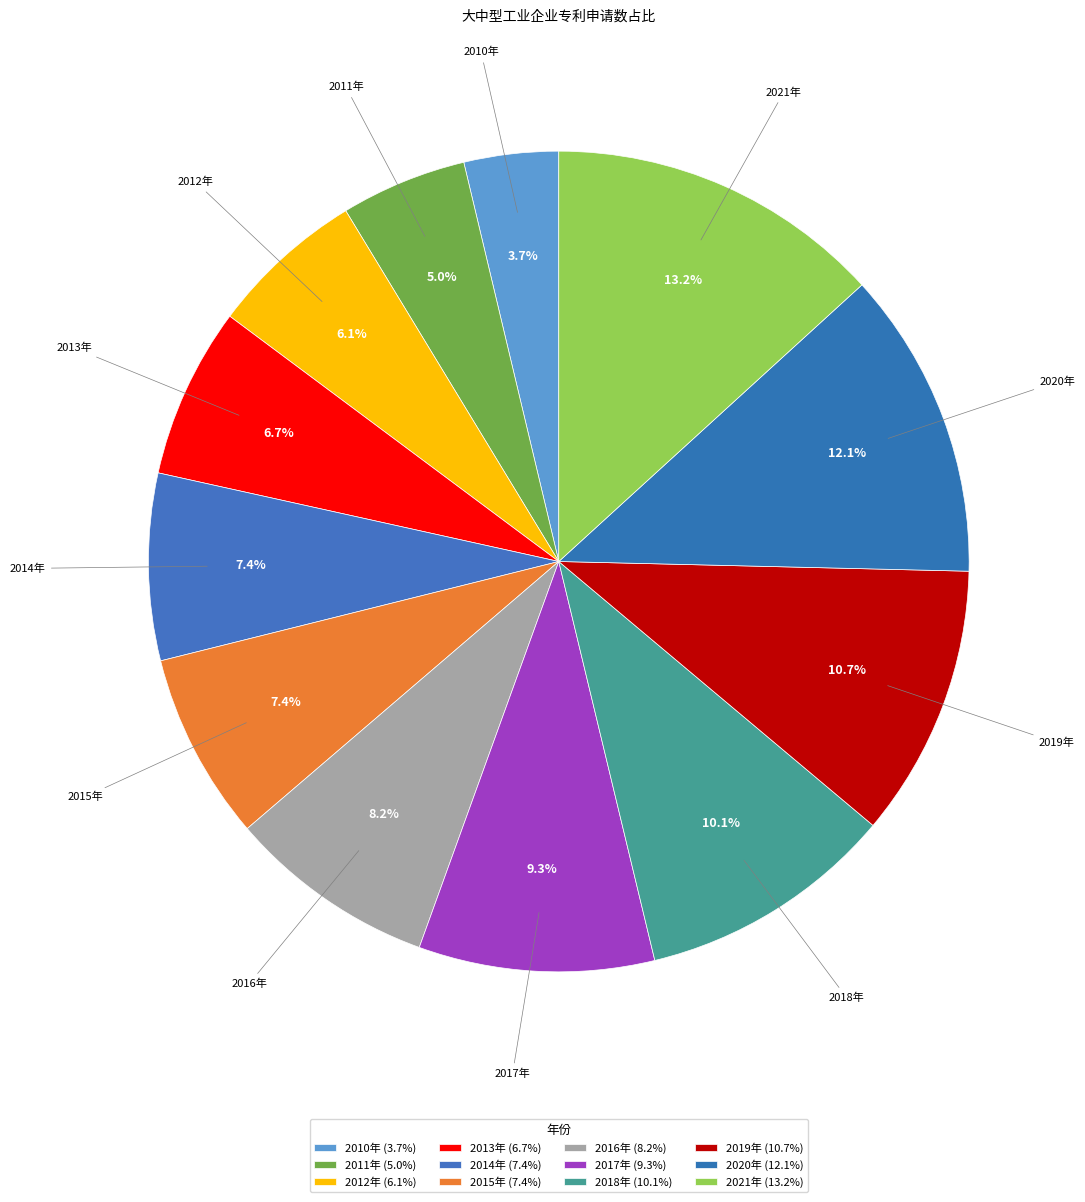

How much of the chart is everything except 2012年?

93.9%